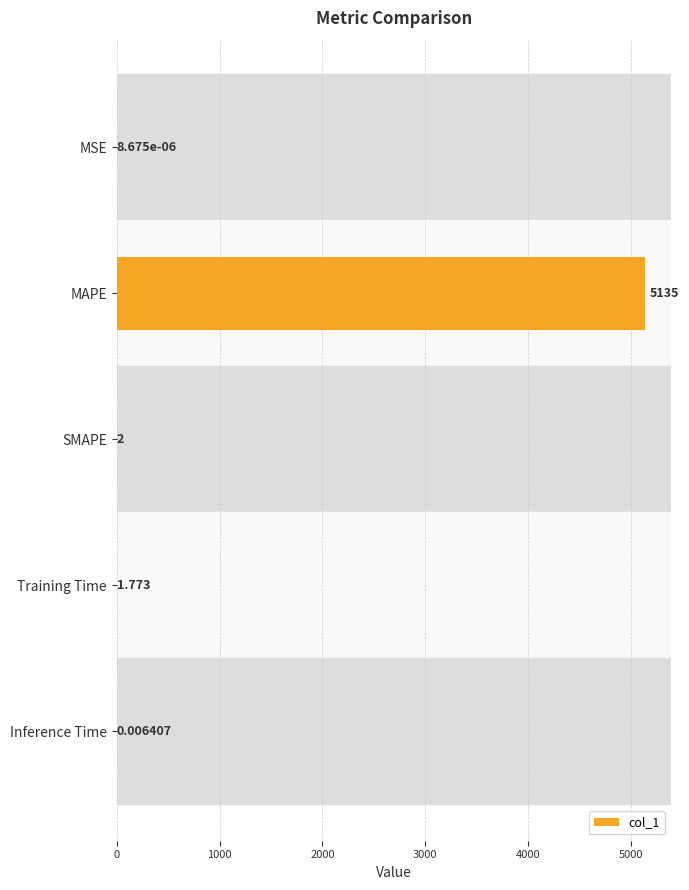

Where is the data nearest to the value 2567?

SMAPE